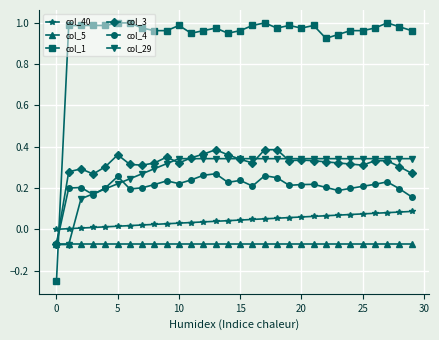

How many values in the col_1 series are below 0?

1